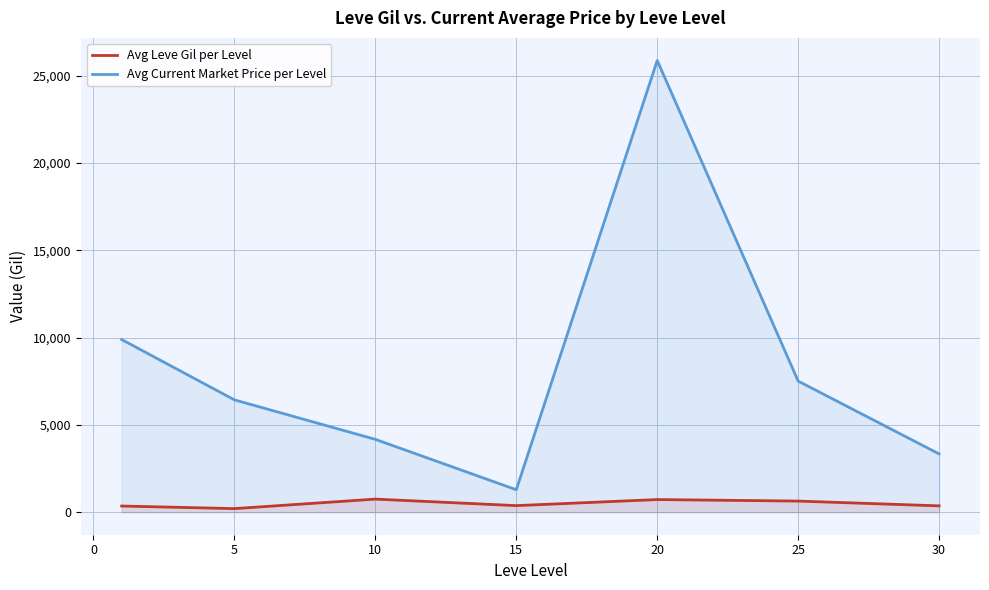

What is the sum of the Avg Current Market Price per Level values at 20 and 15?

27146.2